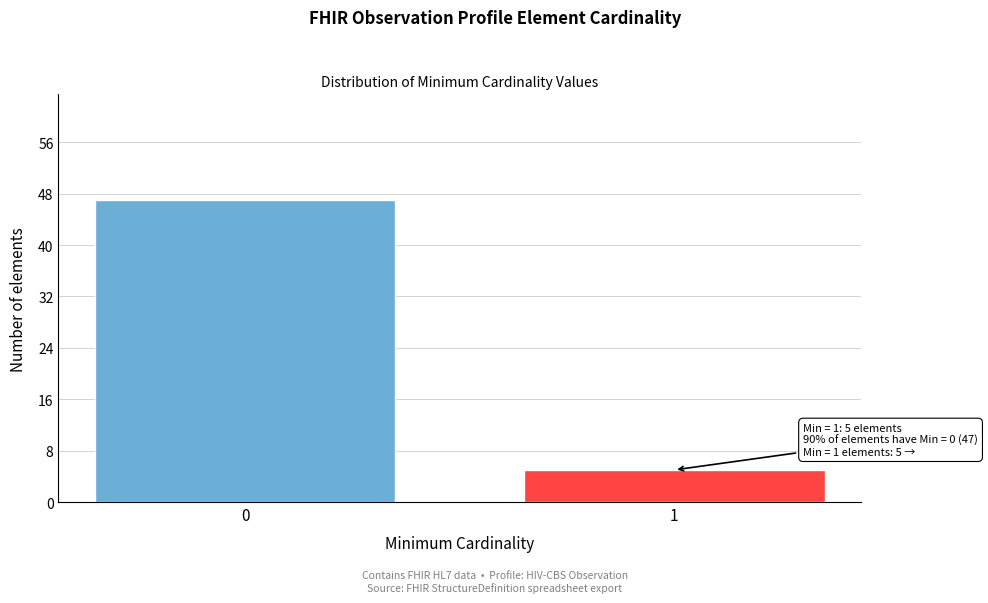

Reading right to left, extract all data points from this chart.

1=5	0=47